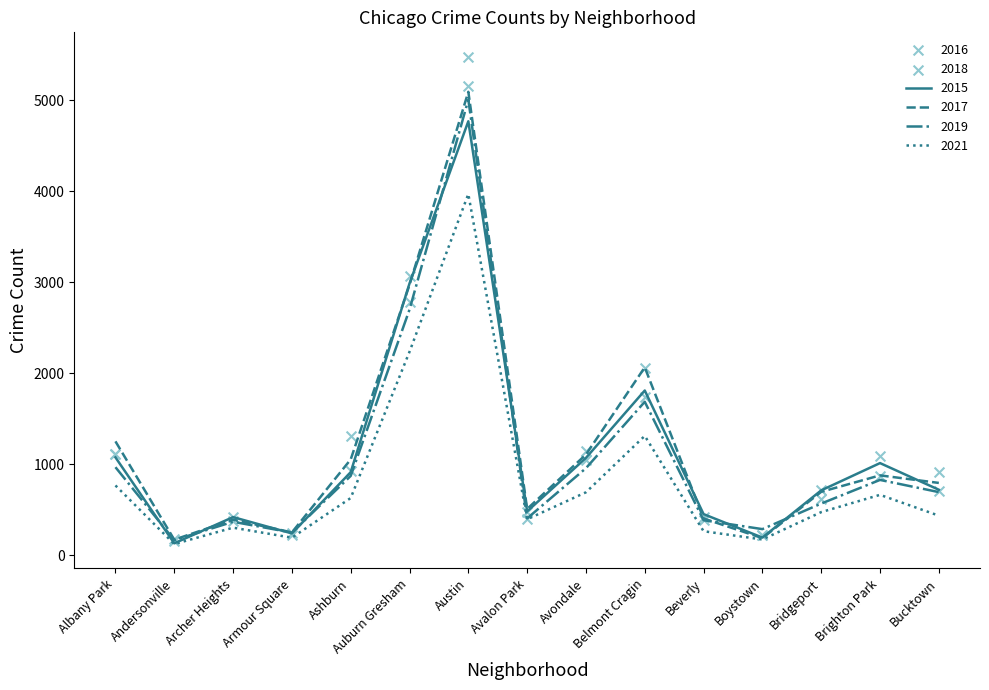

What are all the series names shown in the legend?

2015, 2017, 2019, 2021, 2016, 2018